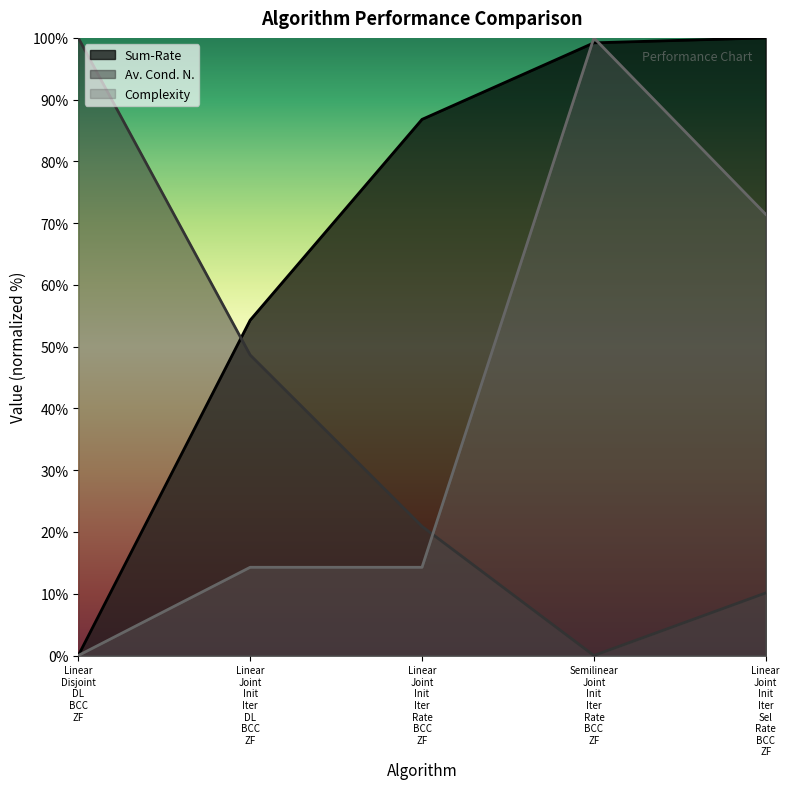

Which series has the widest spread of values?

Sum-Rate